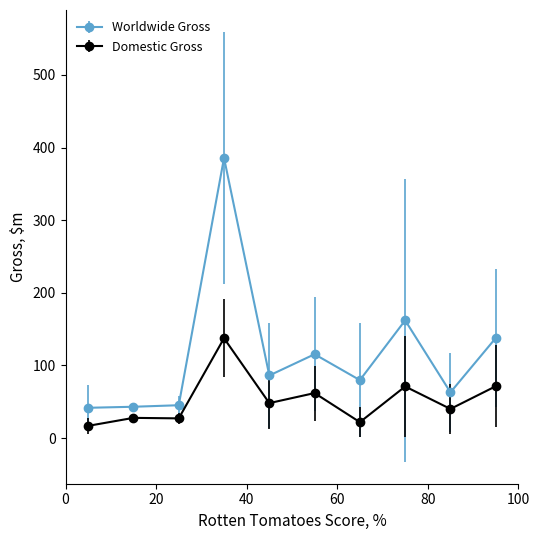

Rank the series by their maximum value, from highest to lowest.

Worldwide Gross, Domestic Gross